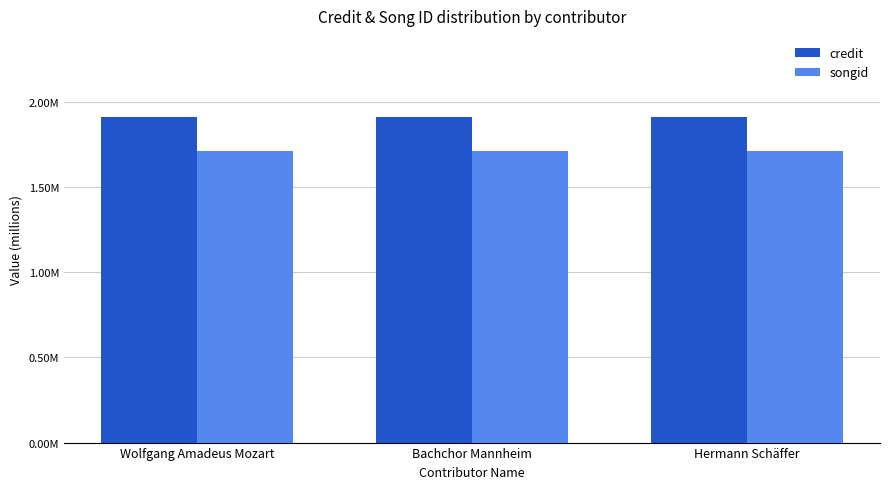

Which series has the largest range (max minus min)?

credit